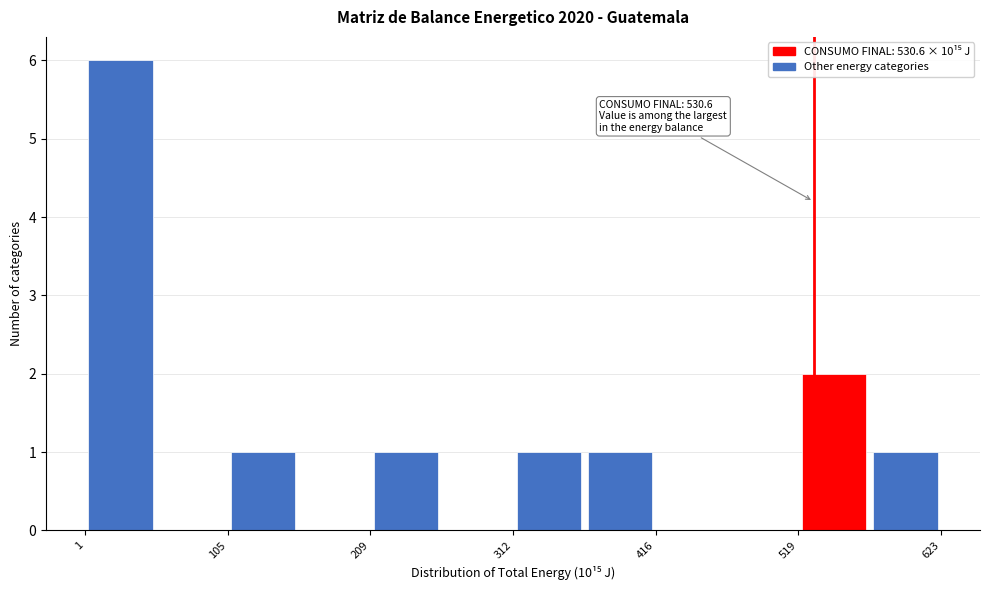

Around what value on the x-axis is the tallest bar? Give the approximate position of its centre, as read against the axis.

20